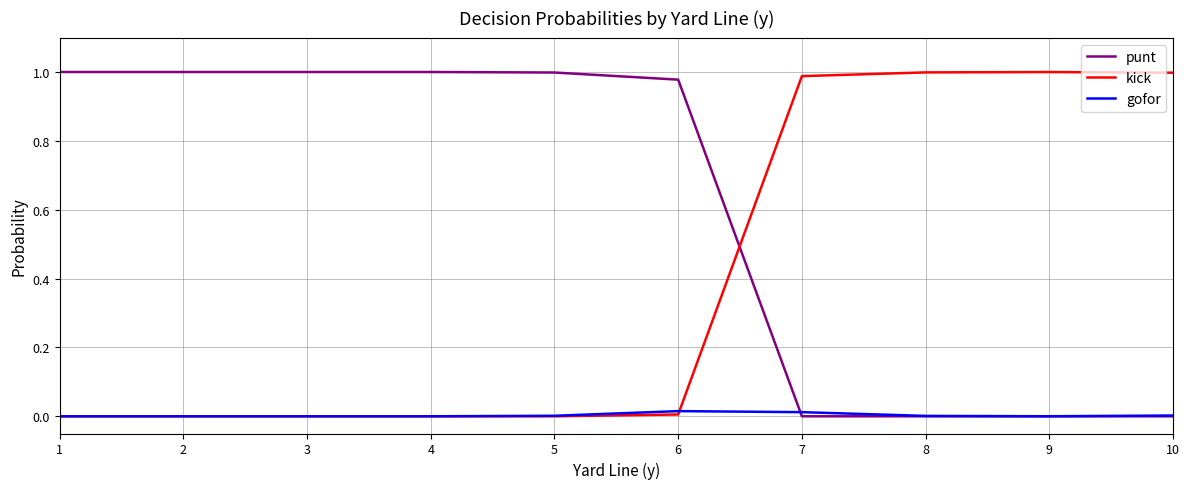

True or false: punt and kick intersect in this chart.

True